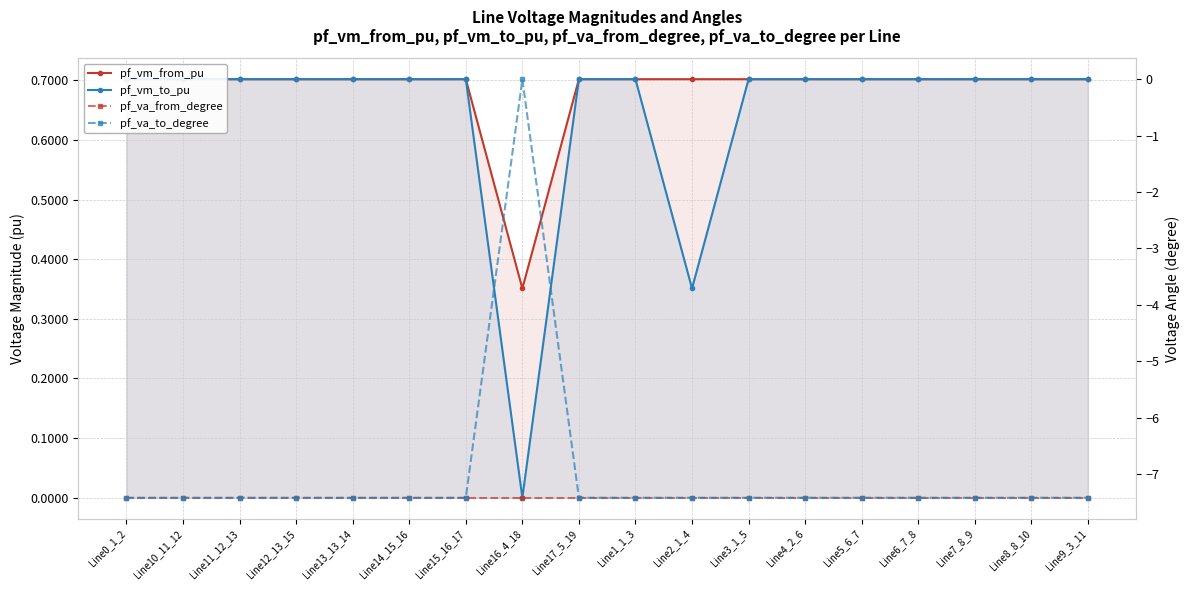

What position from the right is Line12_13_15?

15